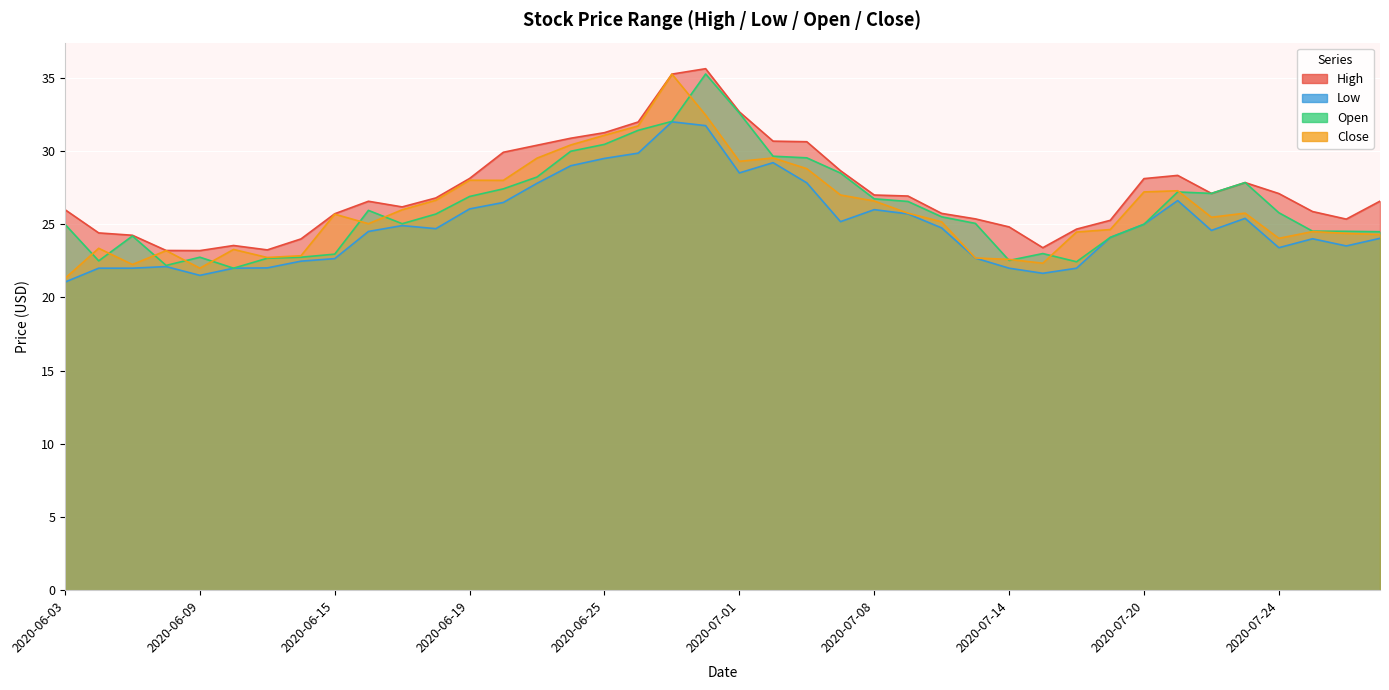

Which category has the highest value in the High series?

2020-06-30